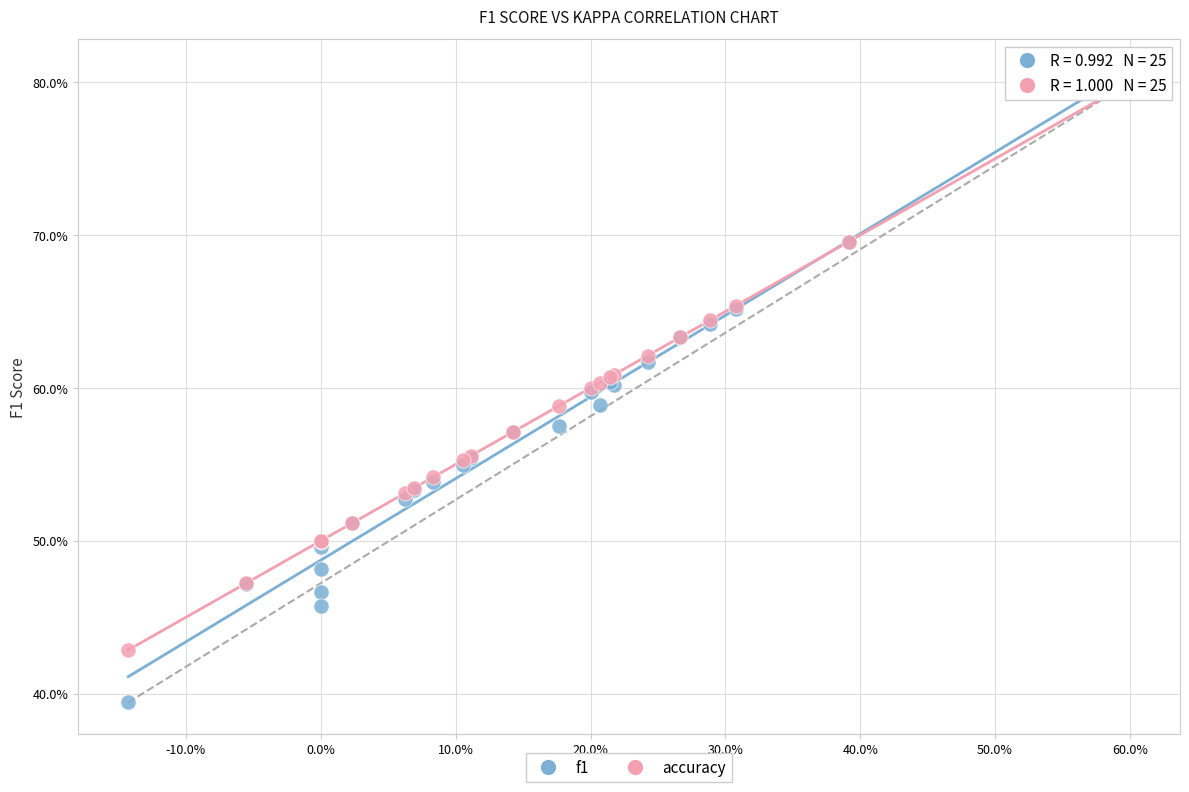

Which series has the largest Y range (max minus min)?

f1